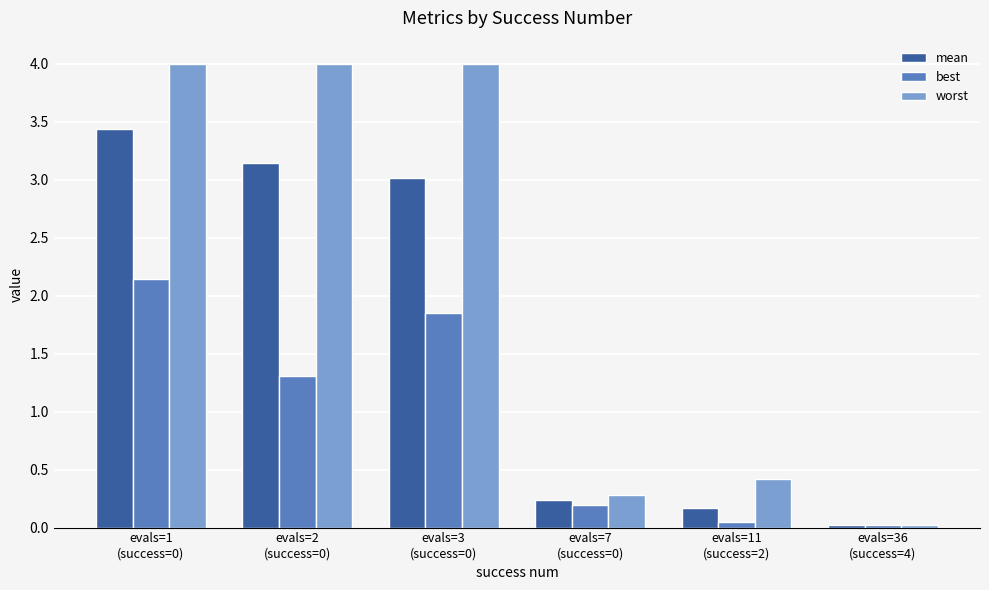

At which label is worst closest to 2?

evals=11
(success=2)